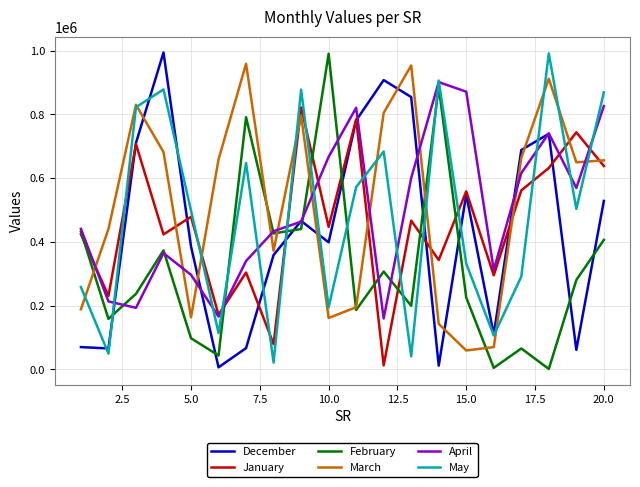

Which series ends up on top after the final intersection of December and March?

March